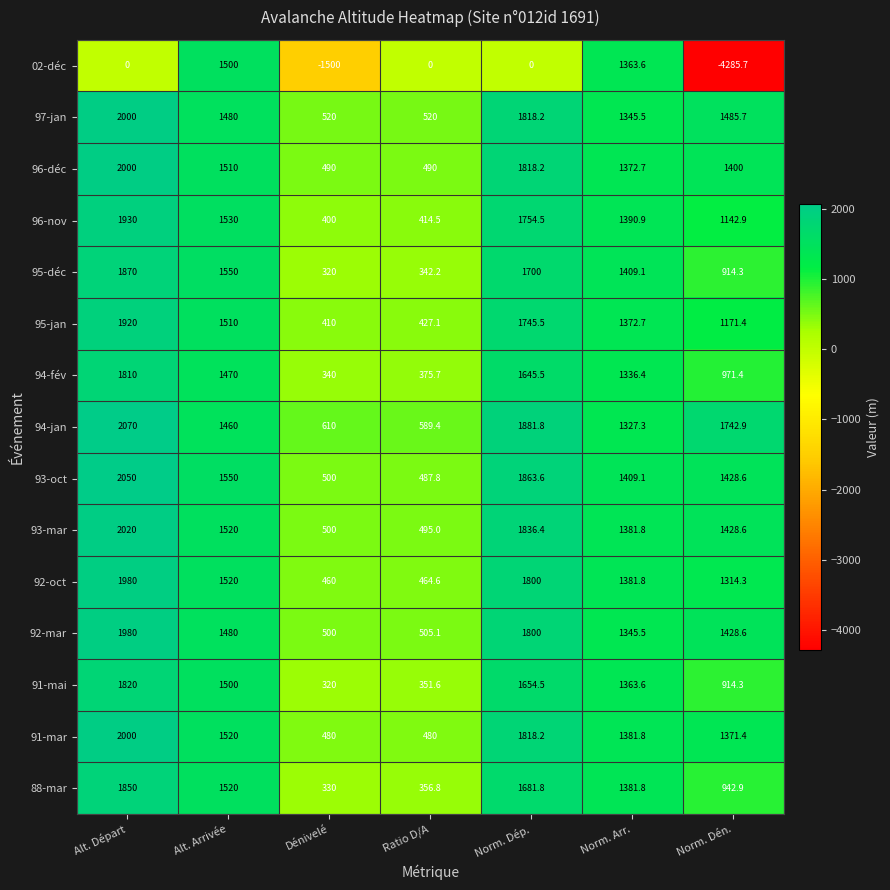

Which series has the largest range (max minus min)?

02-déc